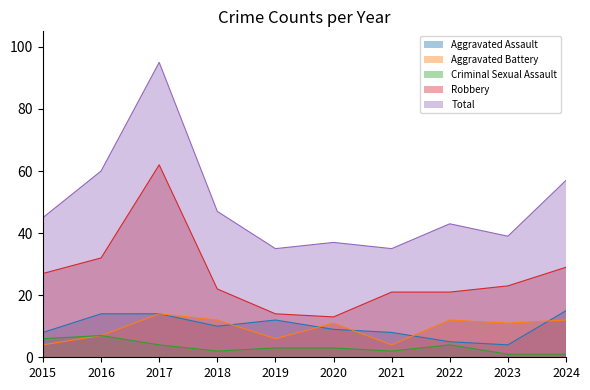

How many values in the Criminal Sexual Assault series are below 3?

4